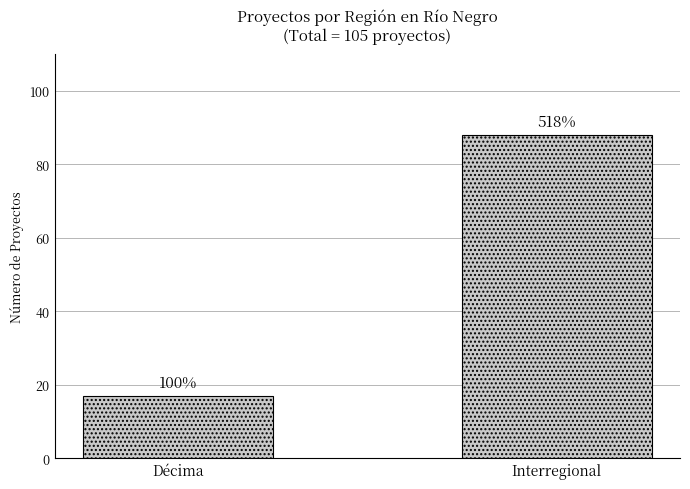

Which has a higher value, Interregional or Décima?

Interregional